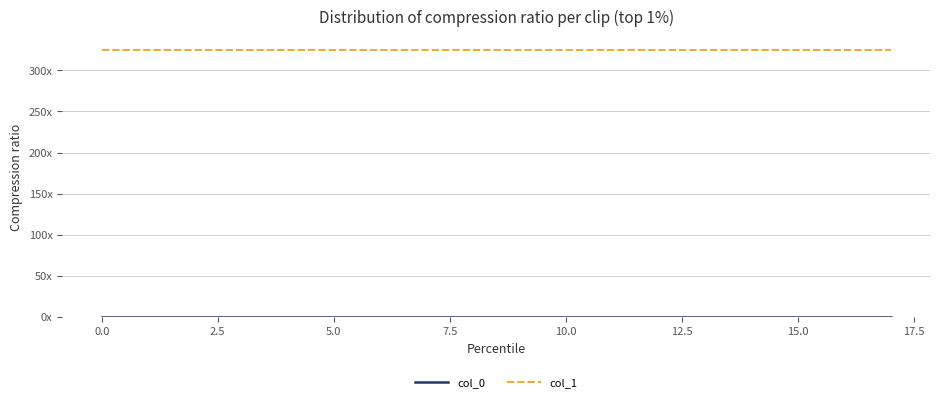

Does the chart display data point markers on the line(s)?

No